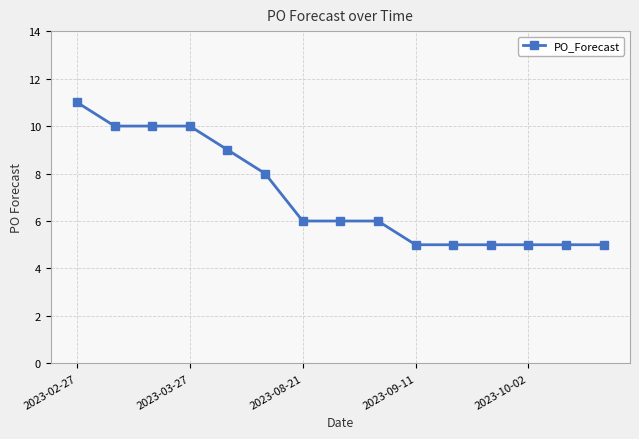

What is the minimum value shown in the chart?

5